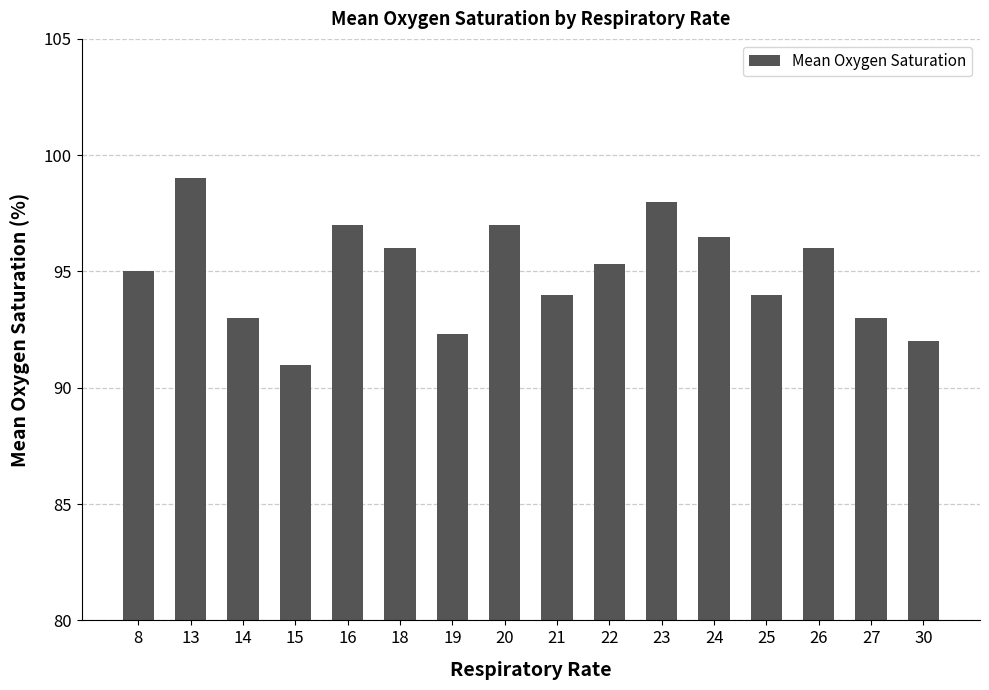

What is the ratio of the value at 30 to the value at 26?

1.0